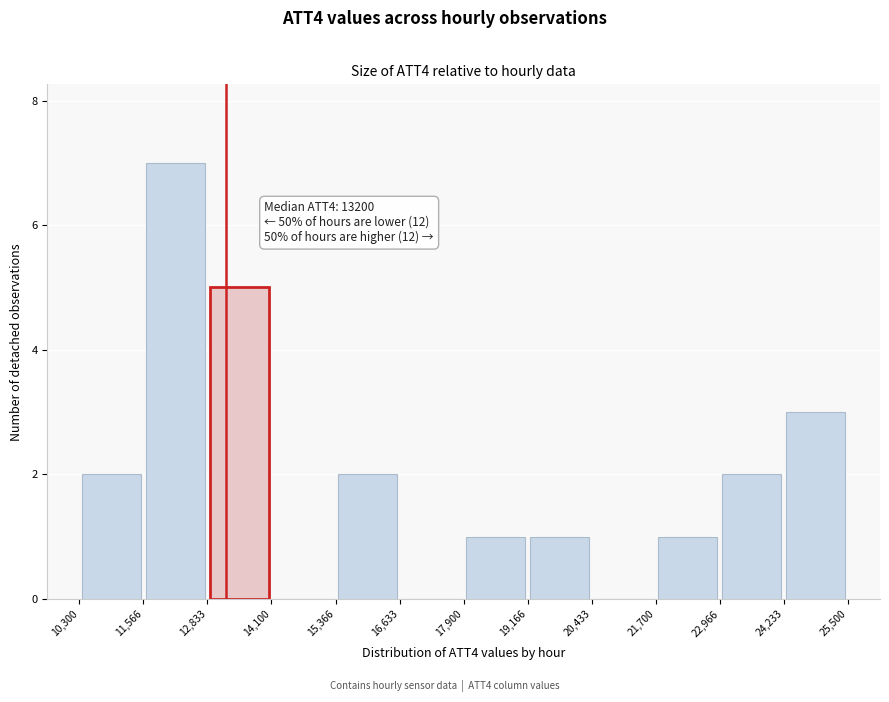

Over which range of the x-axis is the bar tallest?

11,566 to 12,833